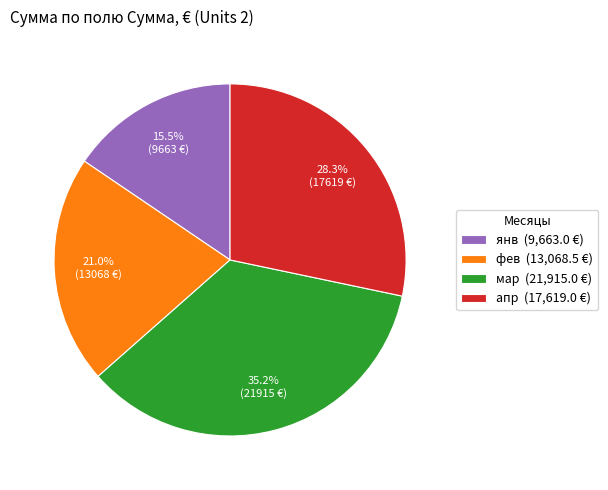

What is the total percentage of фев and апр?

49.3%